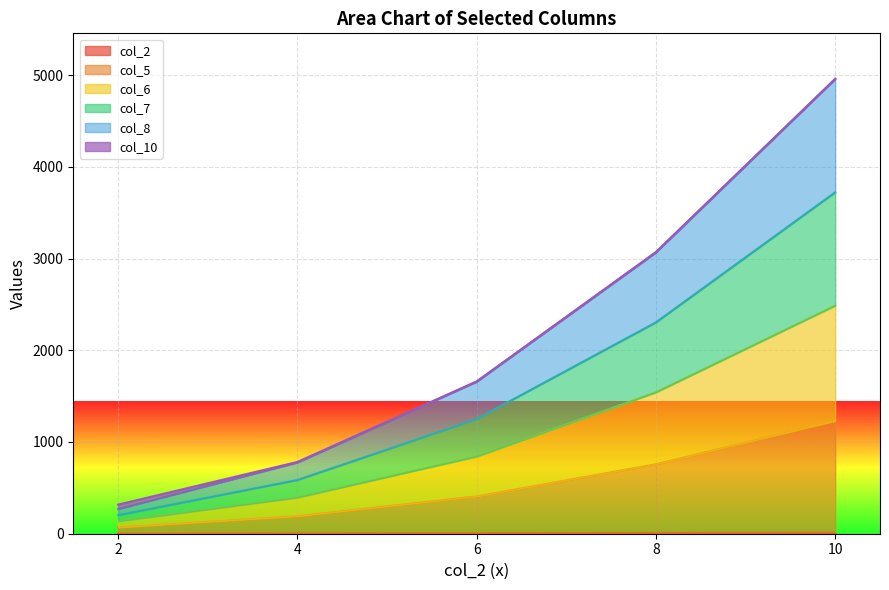

At which category is the sum across all series the highest?

10